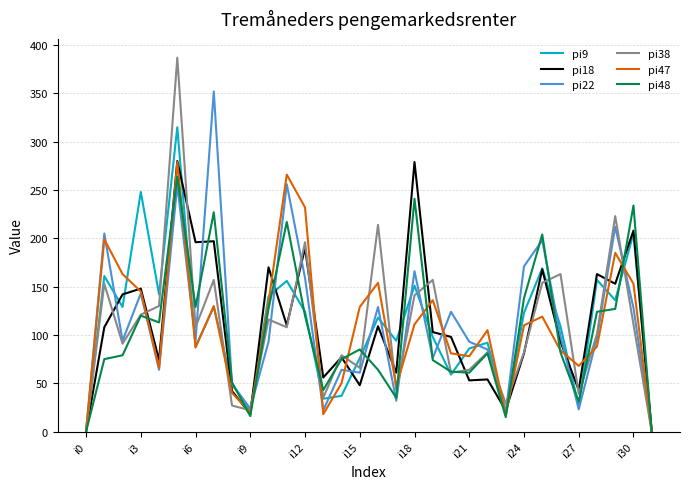

At how many categories does at least one series exceed 139?

19